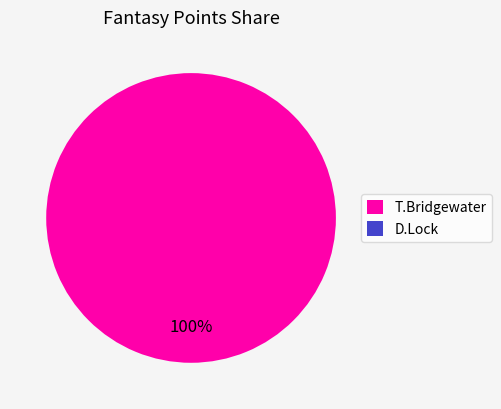

Which slice is the largest?

T.Bridgewater